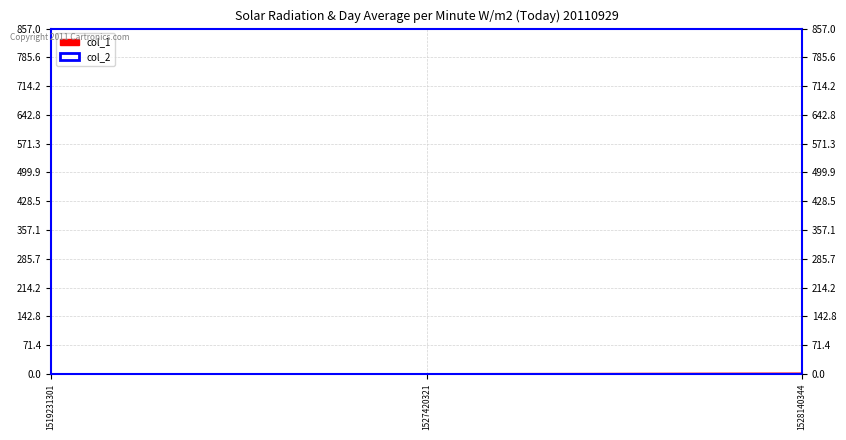

What is the value of the 3rd point from the left?

2